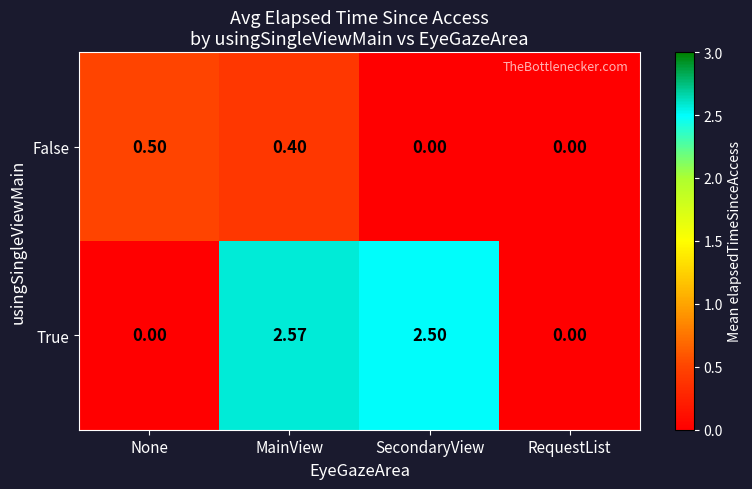

At SecondaryView, list the series in order from largest to smallest.

True, False